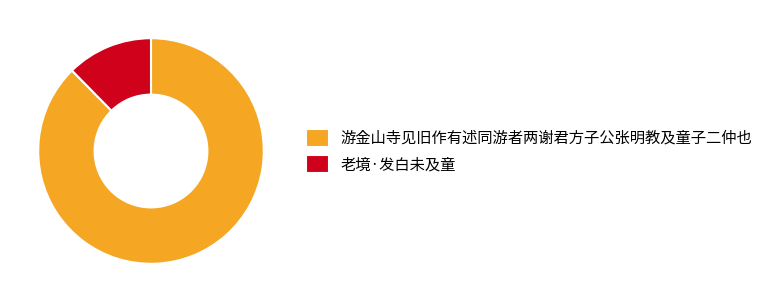

True or false: 老境·发白未及童 accounts for 22% of the total.

False